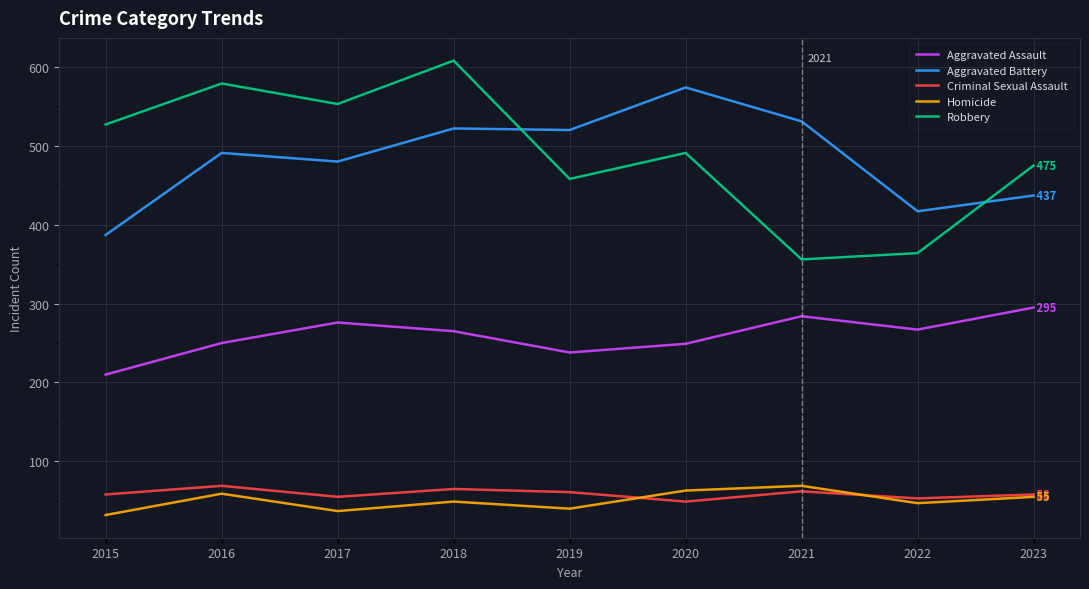

What are all the series names shown in the legend?

Aggravated Assault, Aggravated Battery, Criminal Sexual Assault, Homicide, Robbery